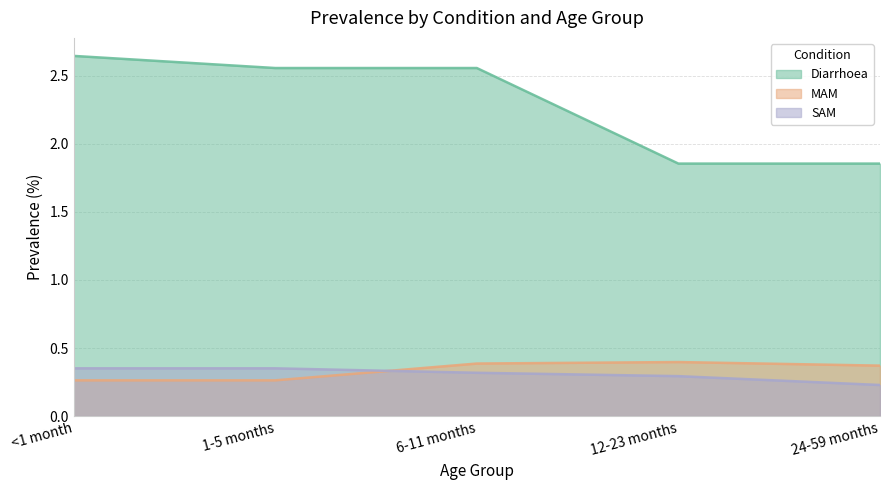

Reading left to right, transcribe all the data shown in this chart.

Diarrhoea: 2.6	2.6	2.6	1.9	1.9
MAM: 0.3	0.3	0.4	0.4	0.4
SAM: 0.4	0.4	0.3	0.3	0.2